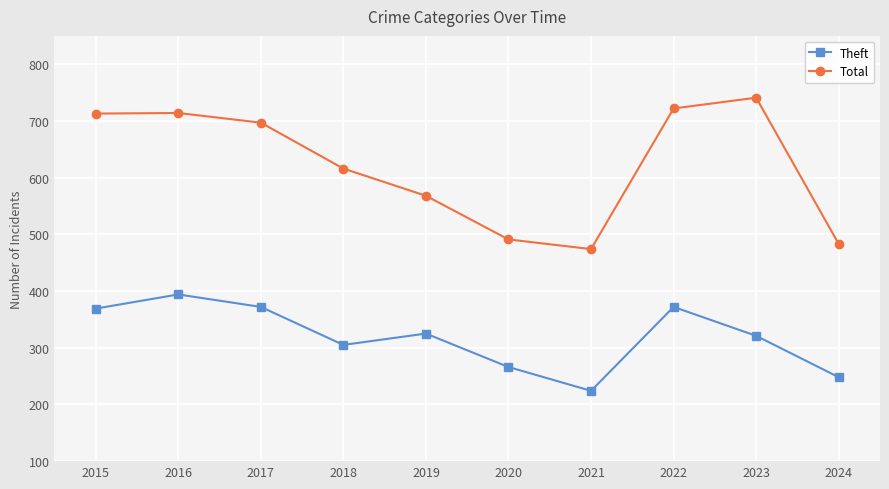

The Theft series shows 164 at 2016. True or false?

False